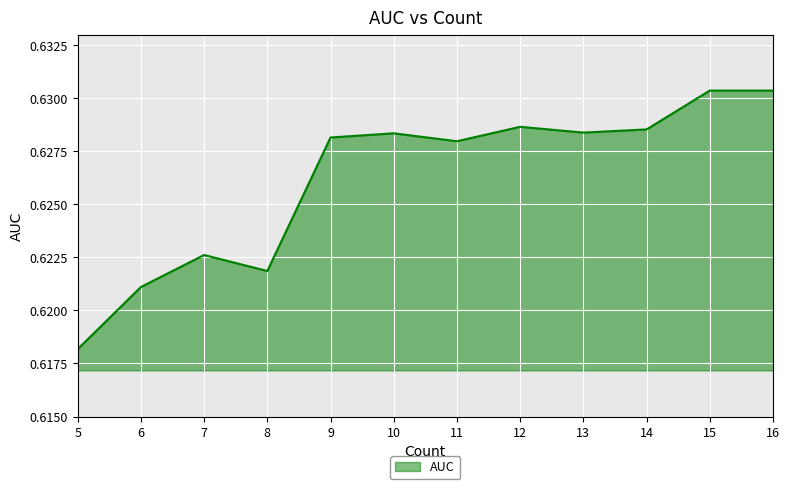

Which has a higher value, 8 or 15?

15